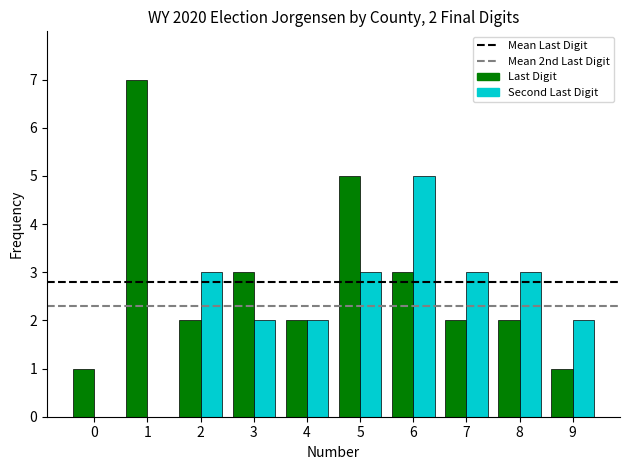

How many groups of bars are there?

10